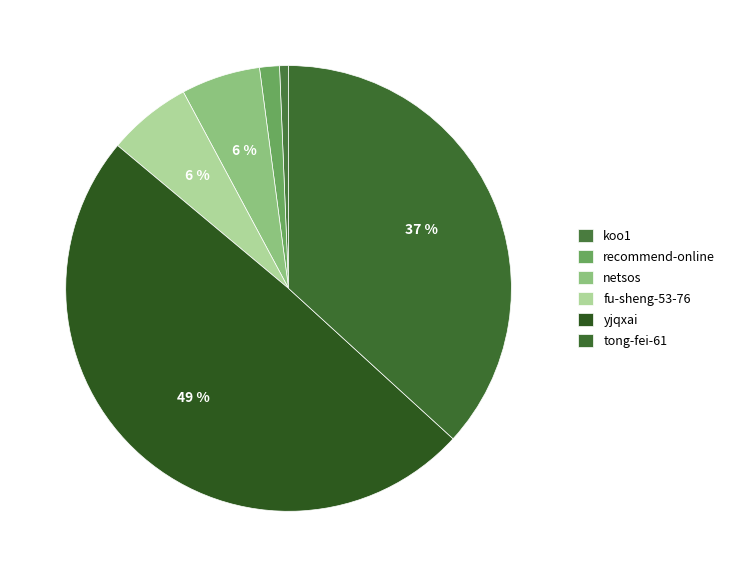

Between tong-fei-61 and yjqxai, which is larger?

yjqxai